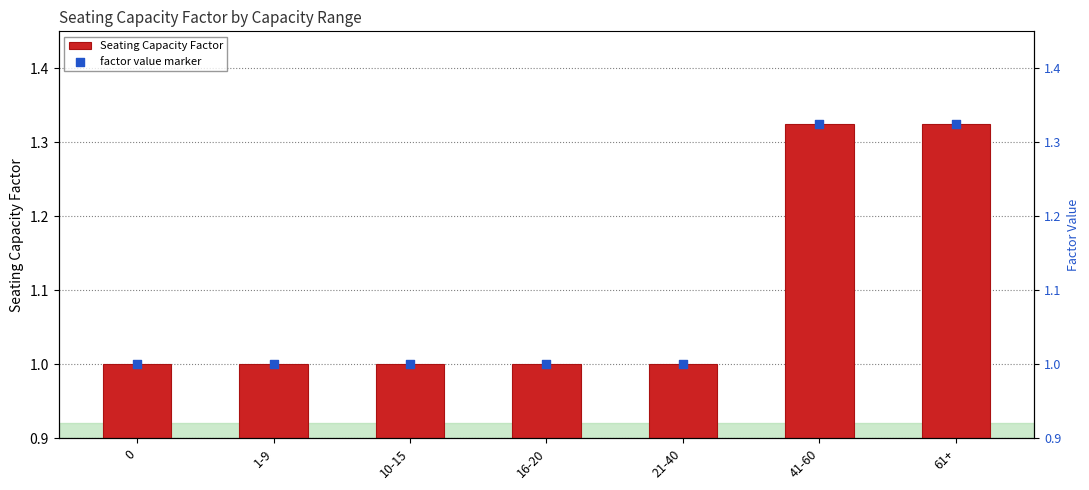

What are all the series names shown in the legend?

Seating Capacity Factor, factor value marker